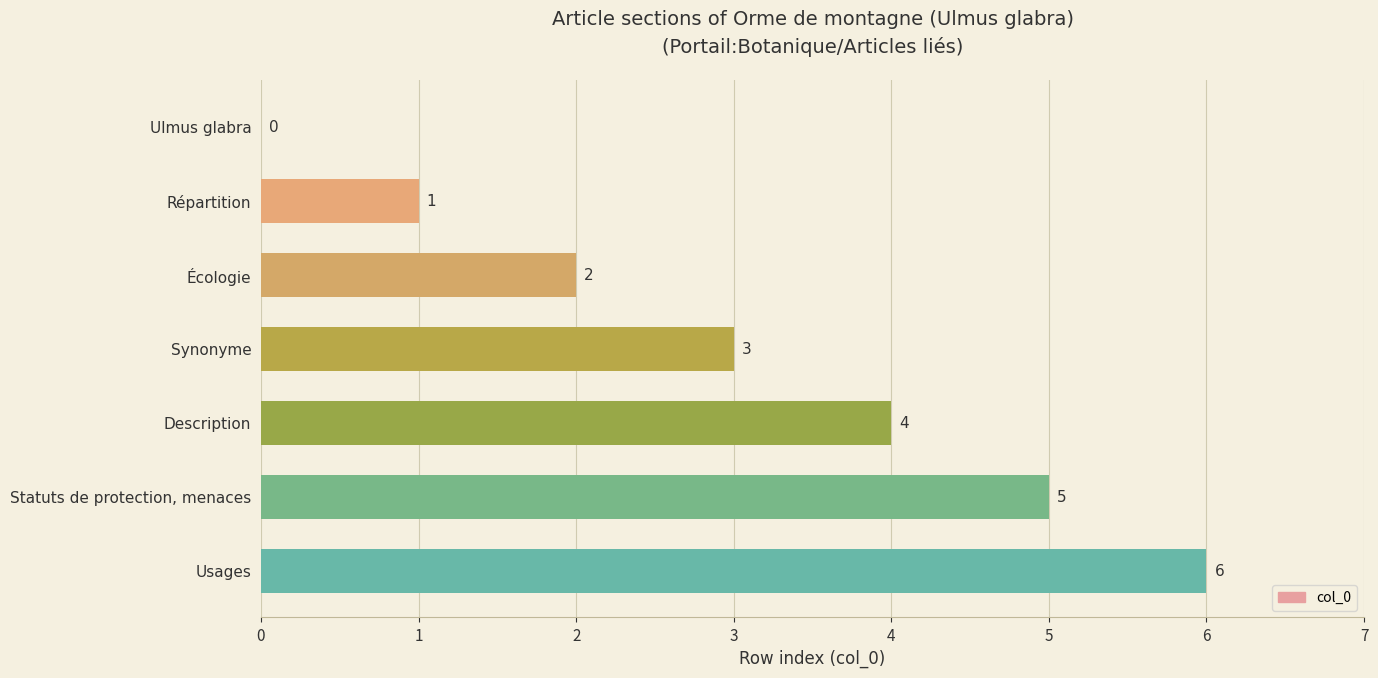

True or false: the data shows 8 at Statuts de protection, menaces.

False